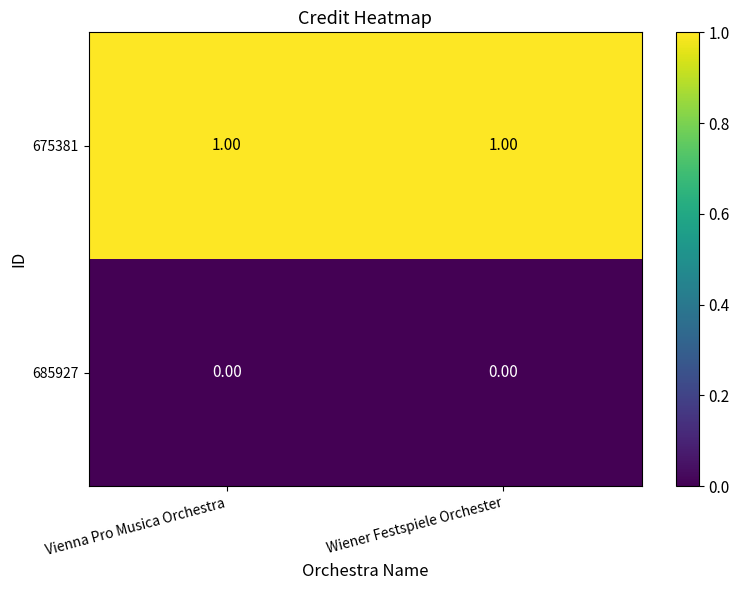

List the series in order of their peak value, lowest first.

685927, 675381